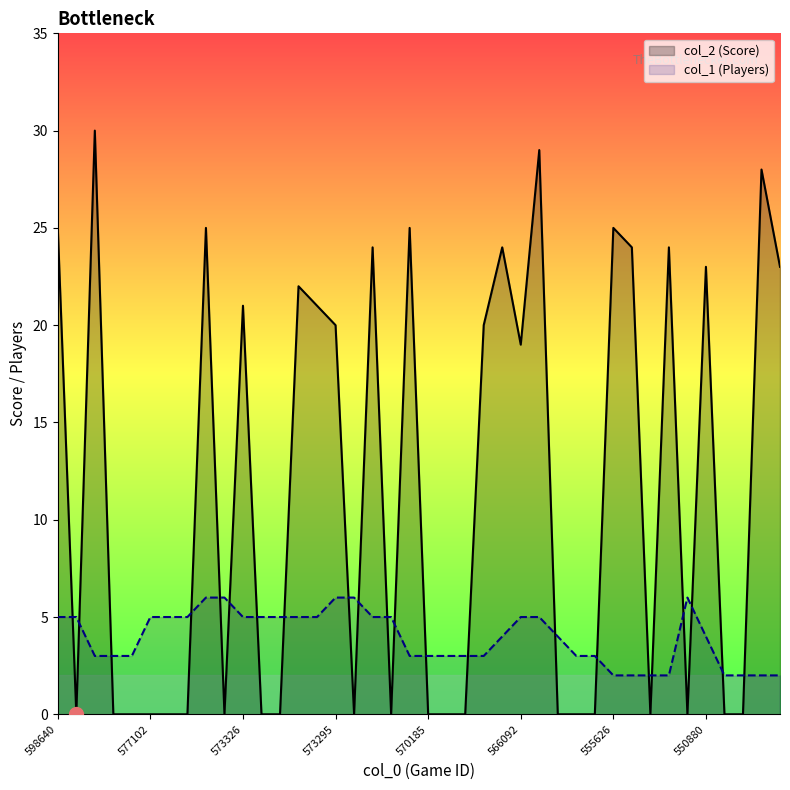

What is the greatest value displayed?

30